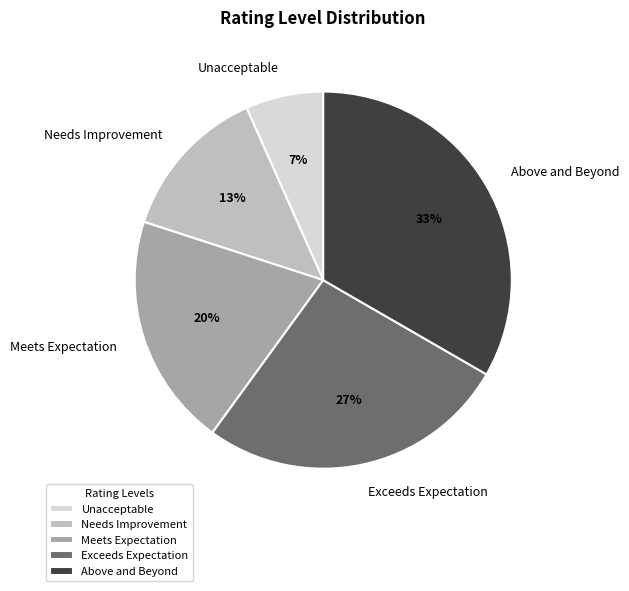

Does any single category account for the majority?

No